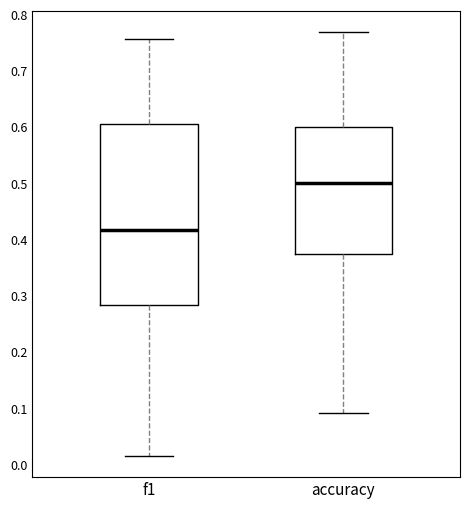

Which box is the tallest, from its lower edge to its upper edge?

f1